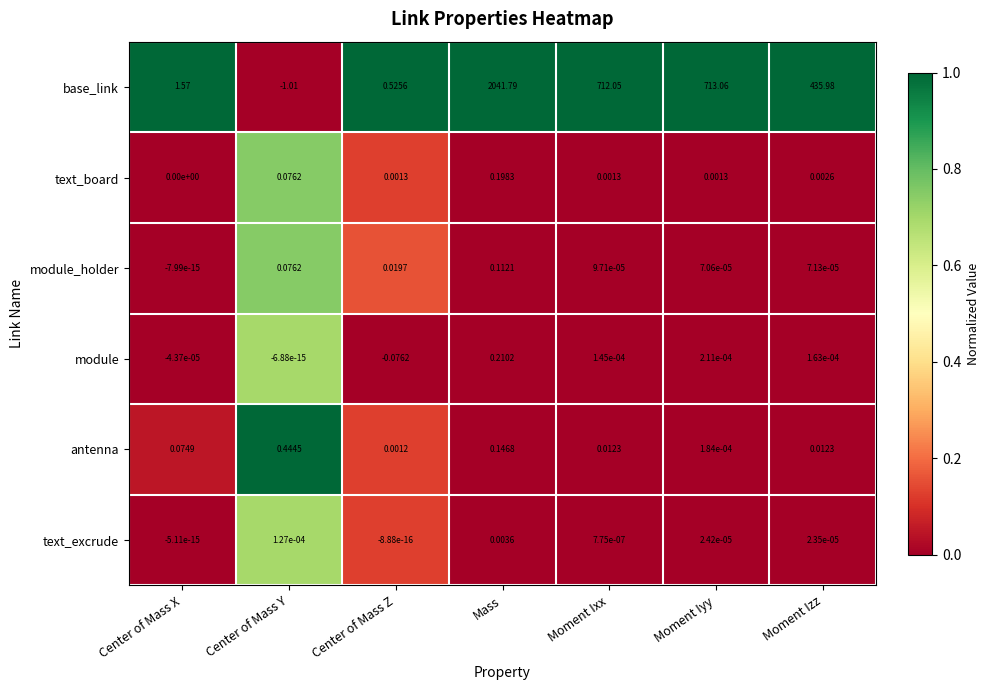

Which series has the largest range (max minus min)?

base_link